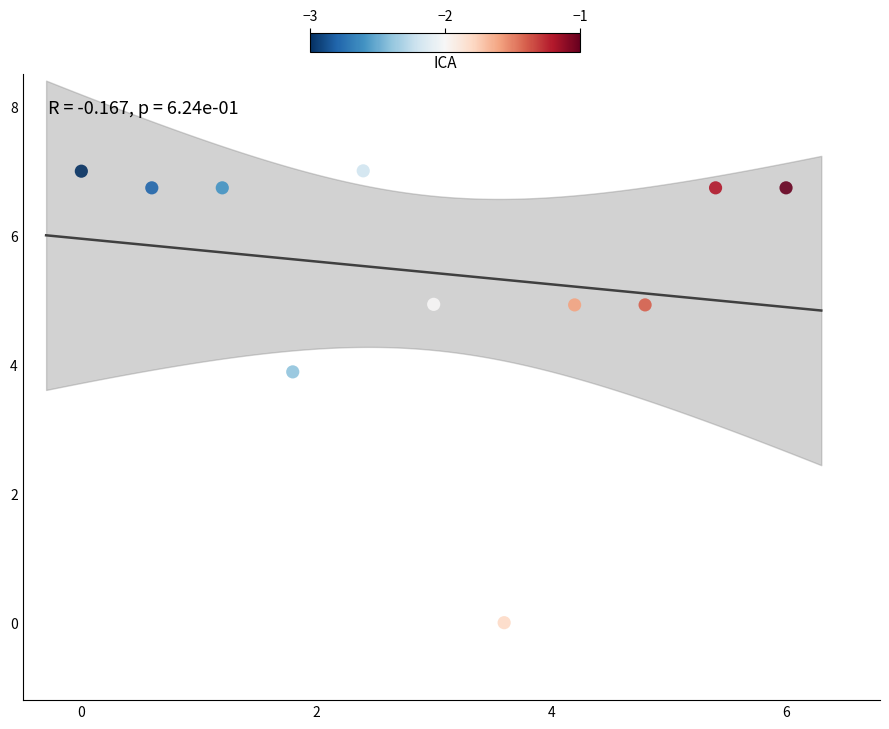

What Y value in the scatter plot is closest to 3?

3.9